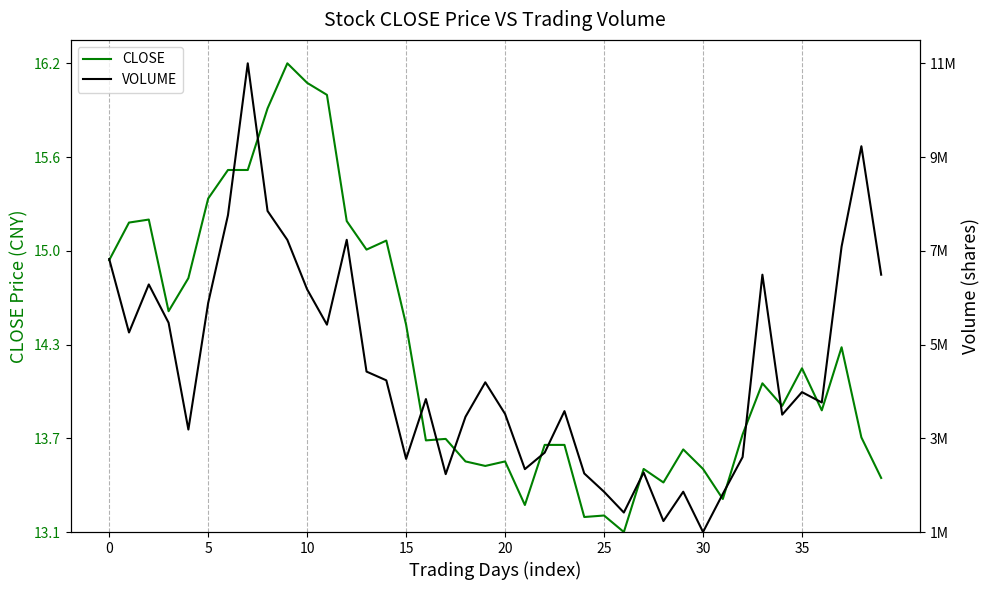

What value does the CLOSE series have at 30?

0.1